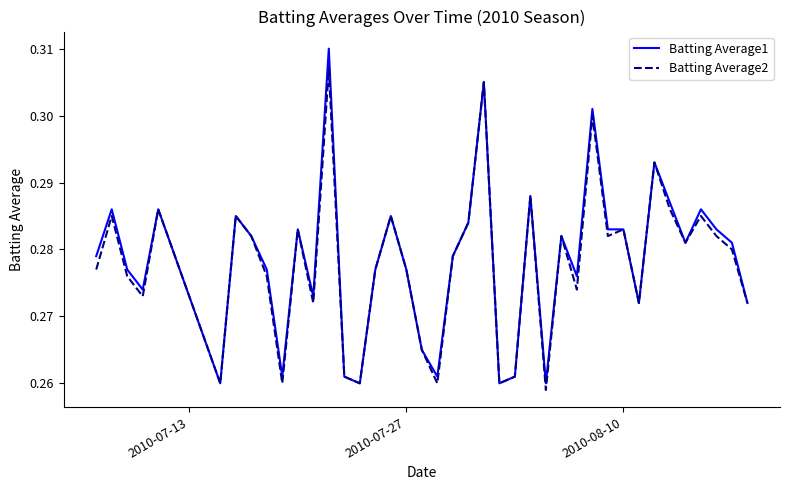

Which series has the largest range (max minus min)?

Batting Average1